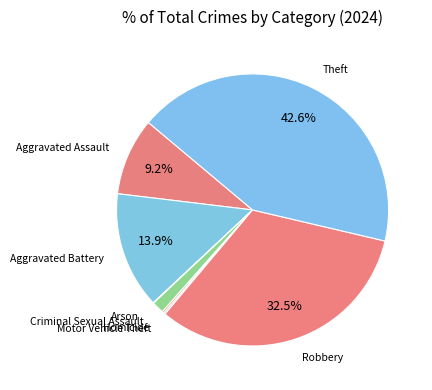

Count the number of slices in the pie.

8